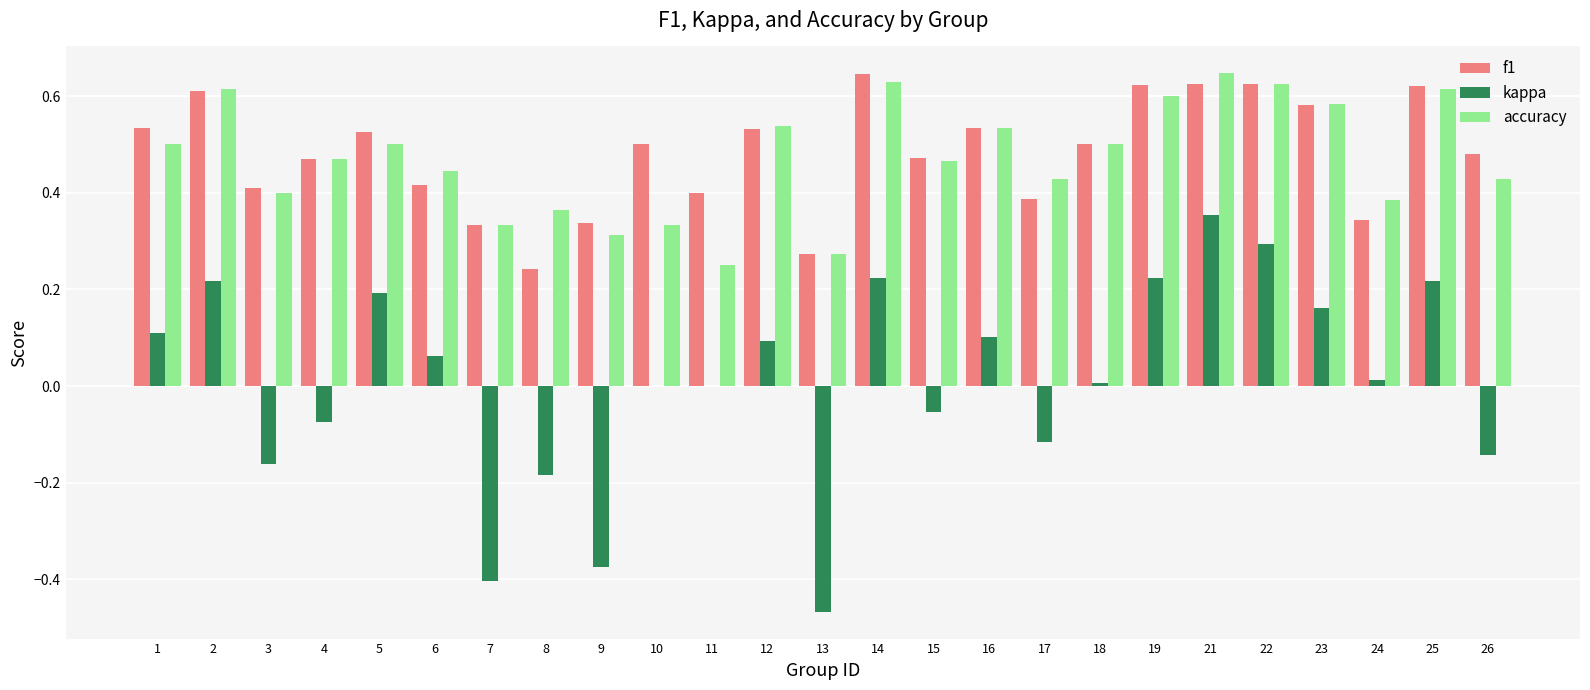

The accuracy series shows 0.3 at 7. True or false?

True